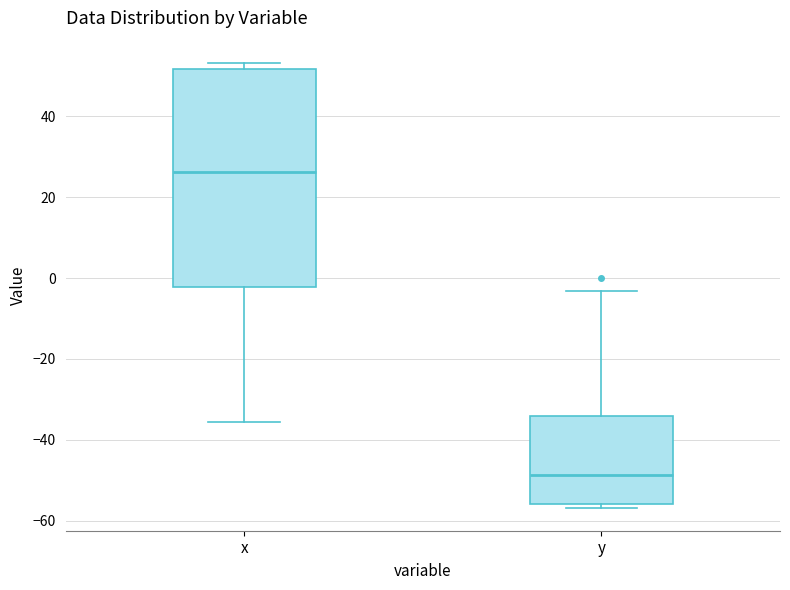

Which box is the tallest, from its lower edge to its upper edge?

x